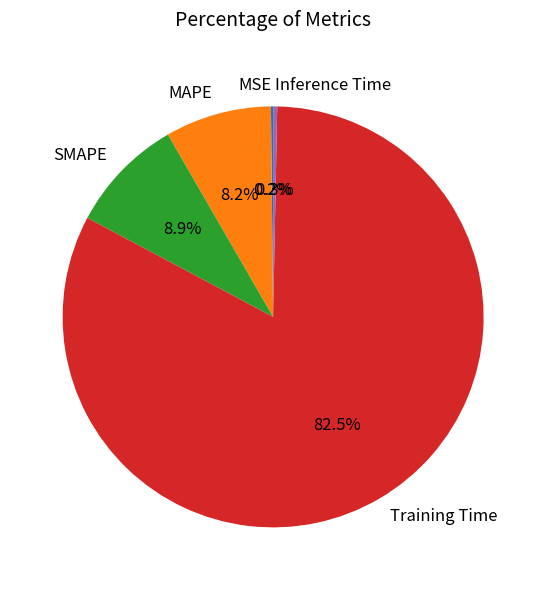

Which has a higher value, SMAPE or MAPE?

SMAPE